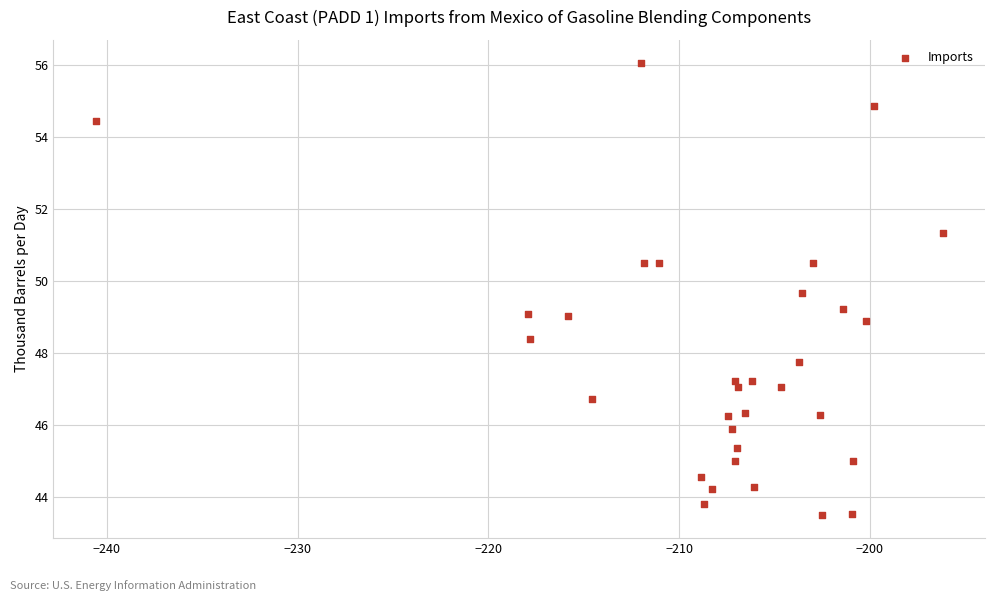

What is the range of Y values (max minus min)?

12.6